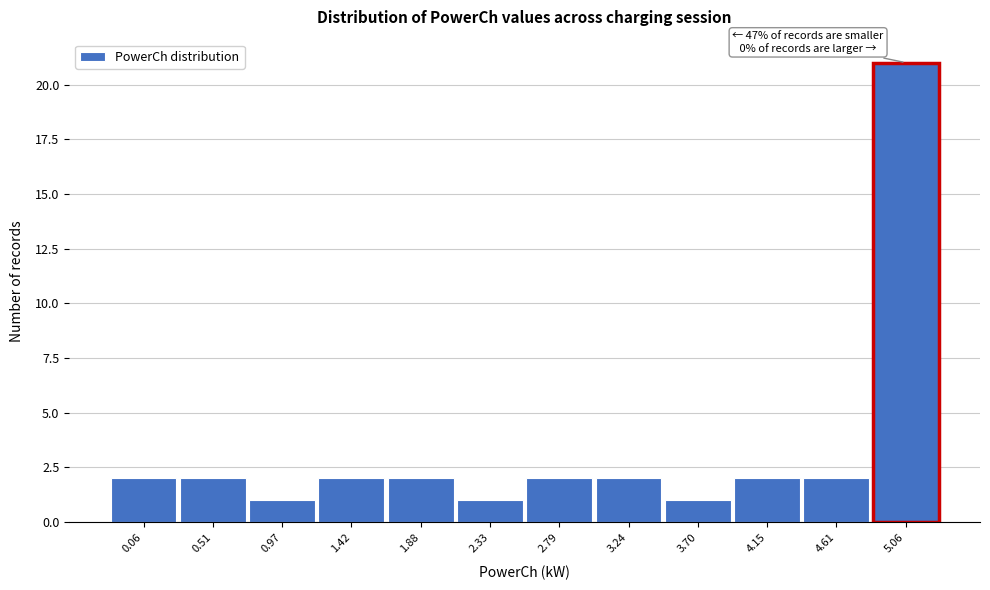

Reading left to right, transcribe all the data shown in this chart.

2	2	1	2	2	1	2	2	1	2	2	21